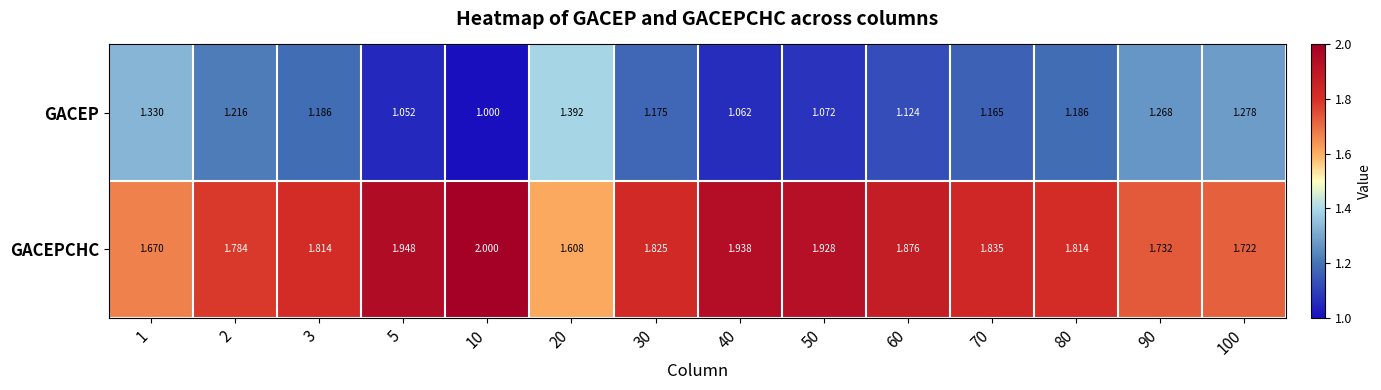

At 2, list the series in order from smallest to largest.

GACEP, GACEPCHC